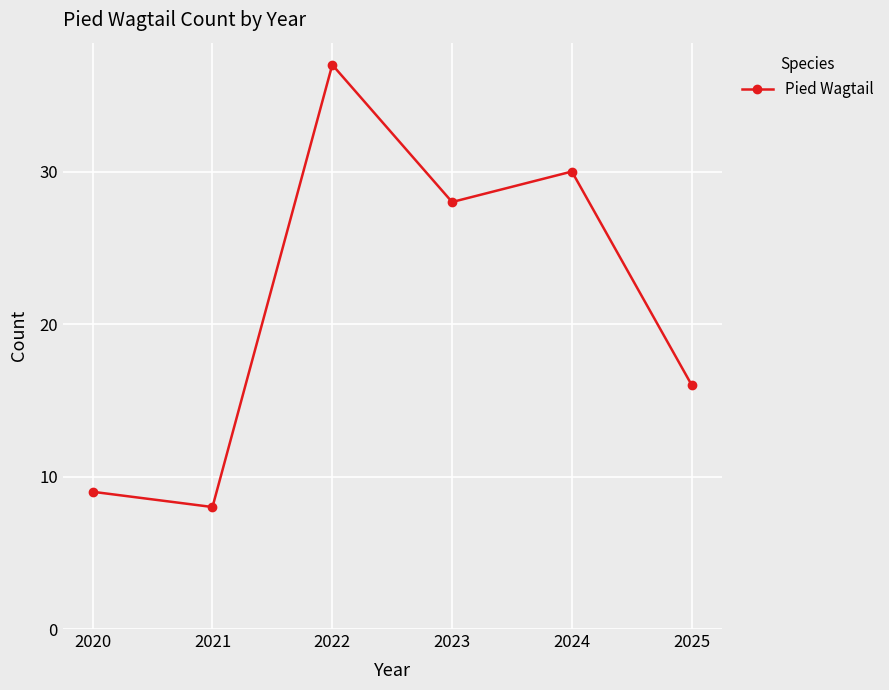

How many points are lower than both their immediate neighbors (excluding endpoints)?

2